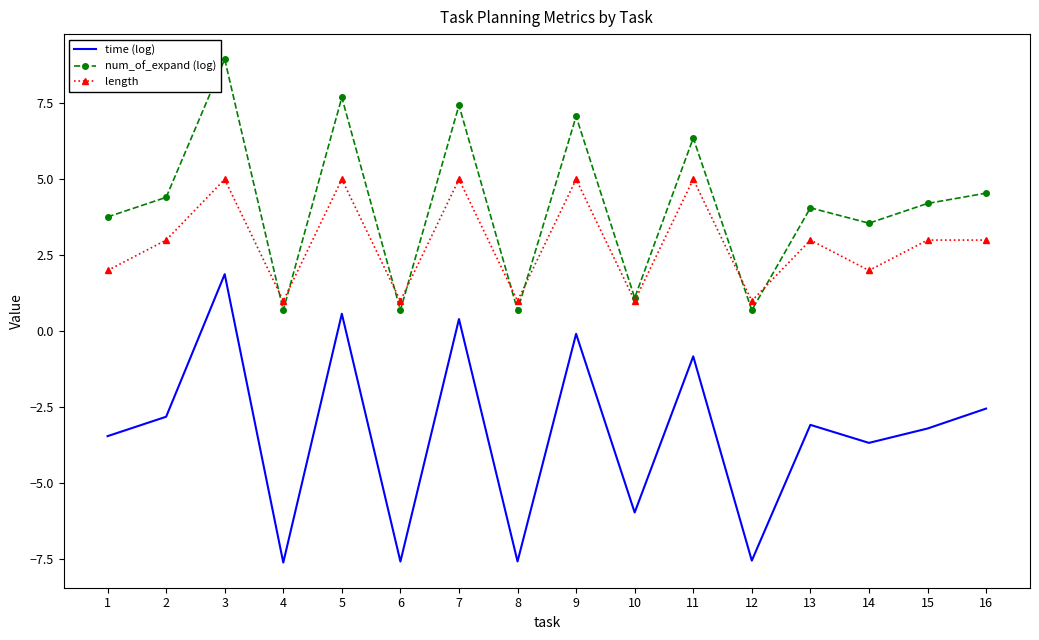

At which category does num_of_expand (log) reach its first local valley?

4